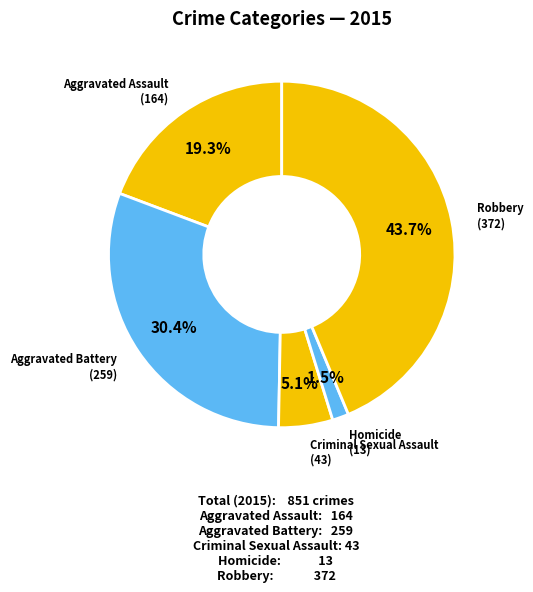

What is the total percentage of Robbery and Aggravated Assault?

63.0%